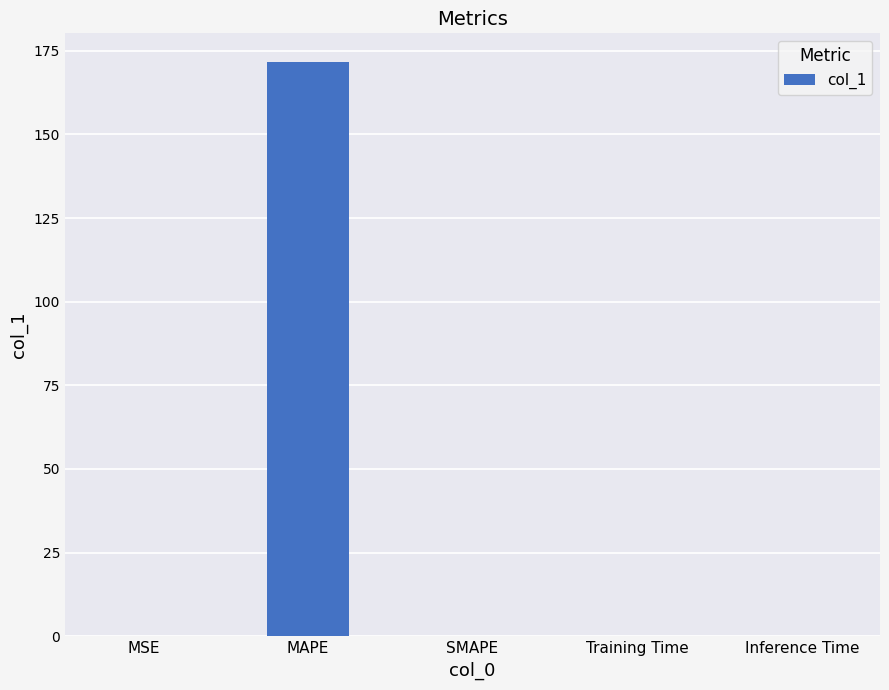

The chart shows a value of 0.0 at MSE. True or false?

True